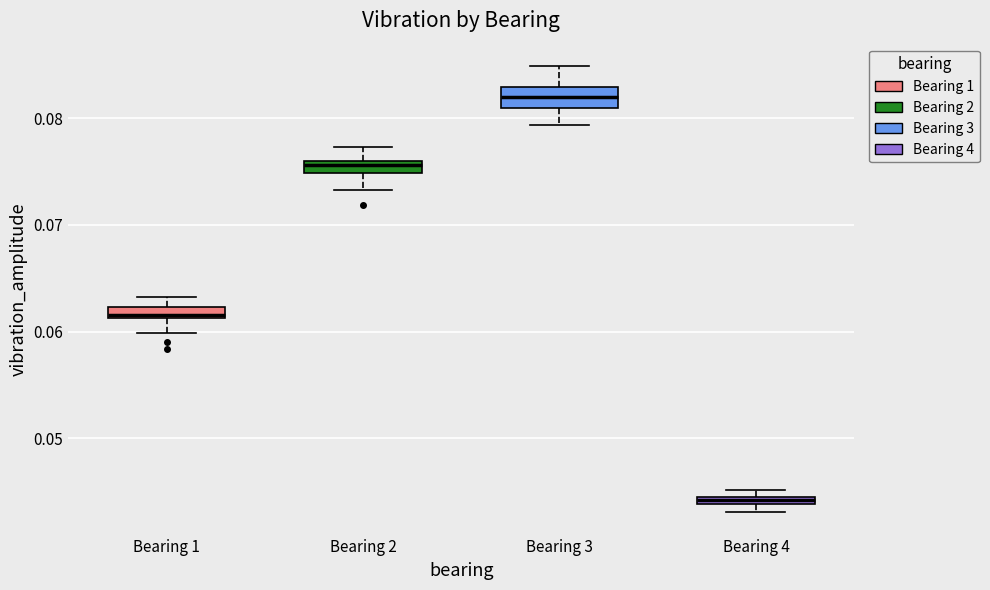

Which box's median line is the lowest?

Bearing 4